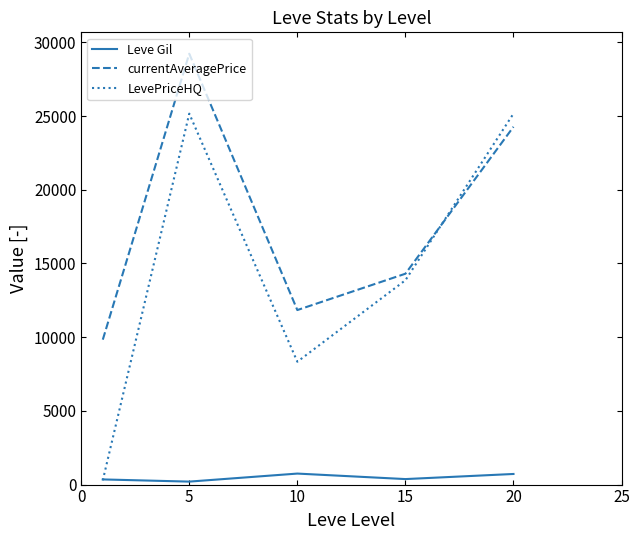

List the series in order of their overall mean, highest first.

currentAveragePrice, LevePriceHQ, Leve Gil